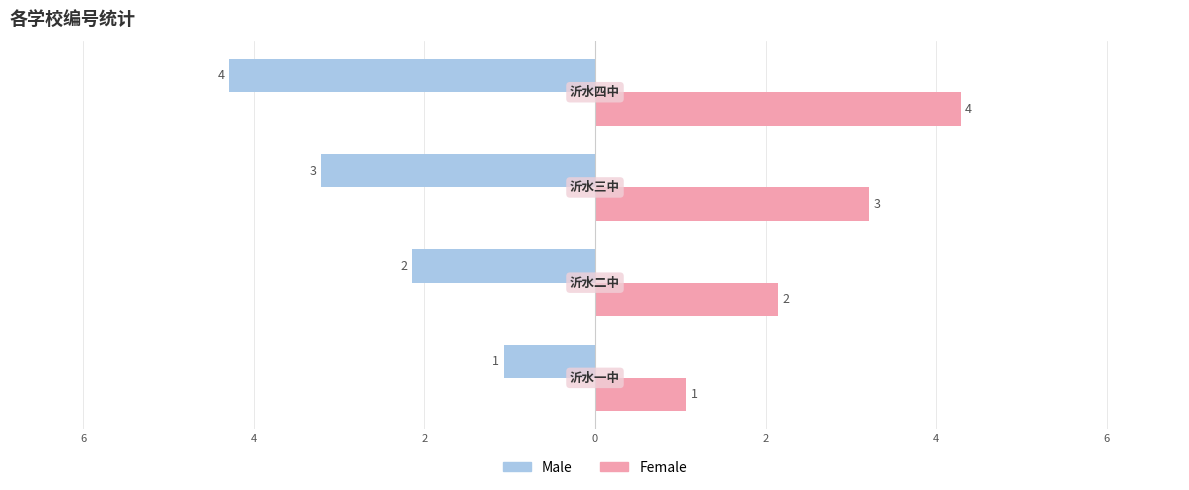

What are all the series names shown in the legend?

Male, Female